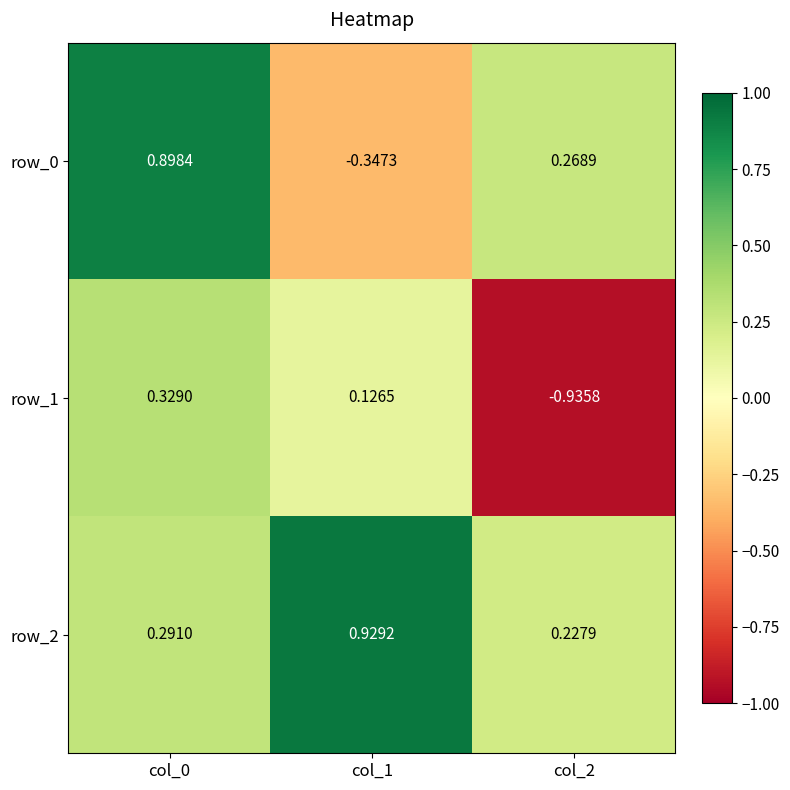

What is the sum of all row_1 values?

-0.5